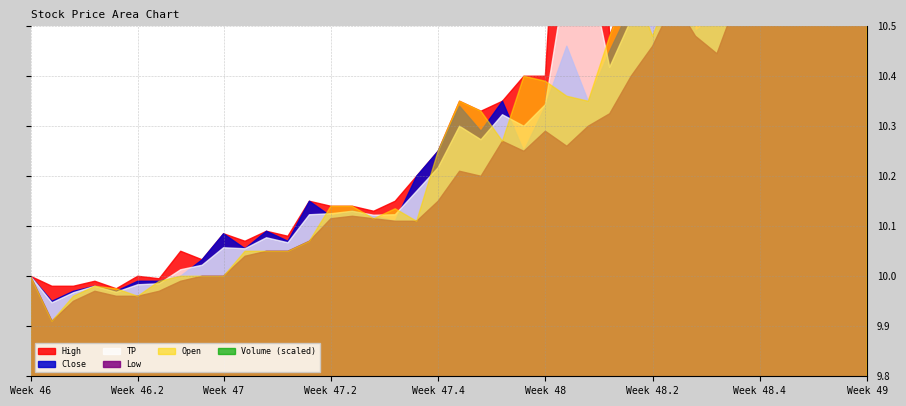

Rank the series by their maximum value, from lowest to highest.

Low, Close, Open, TP, High, Volume